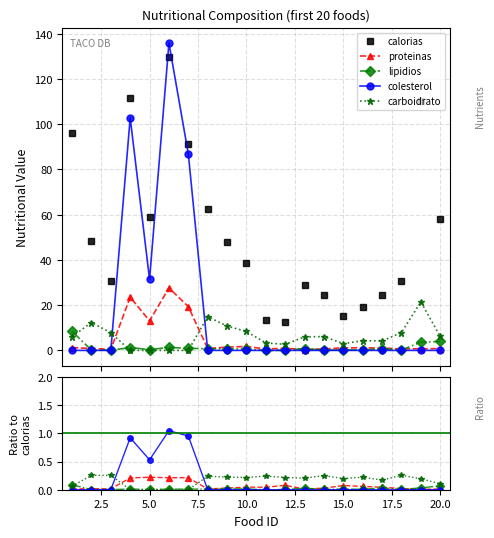

What is the maximum value for colesterol?

135.9